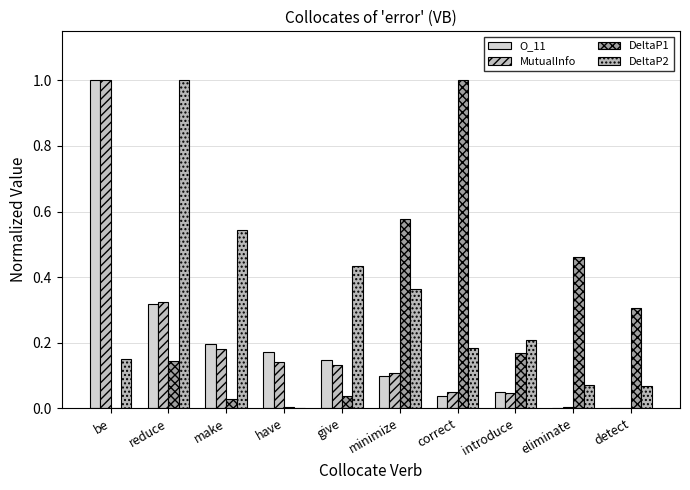

What are all the series names shown in the legend?

O_11, MutualInfo, DeltaP1, DeltaP2